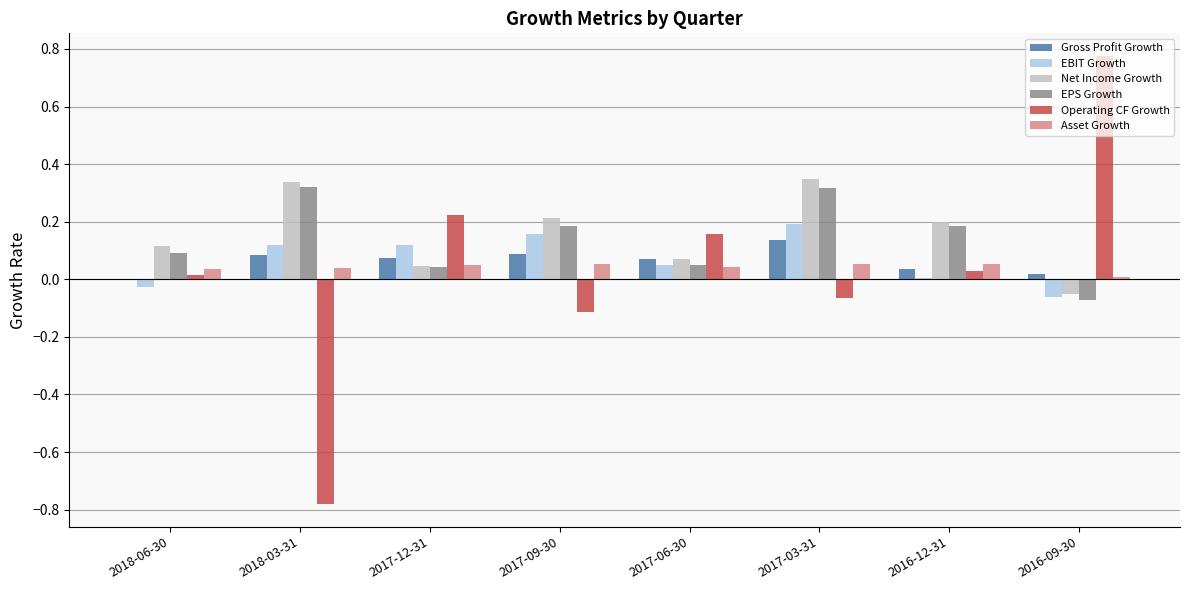

What is the total value across all series at 2017-03-31?

1.0